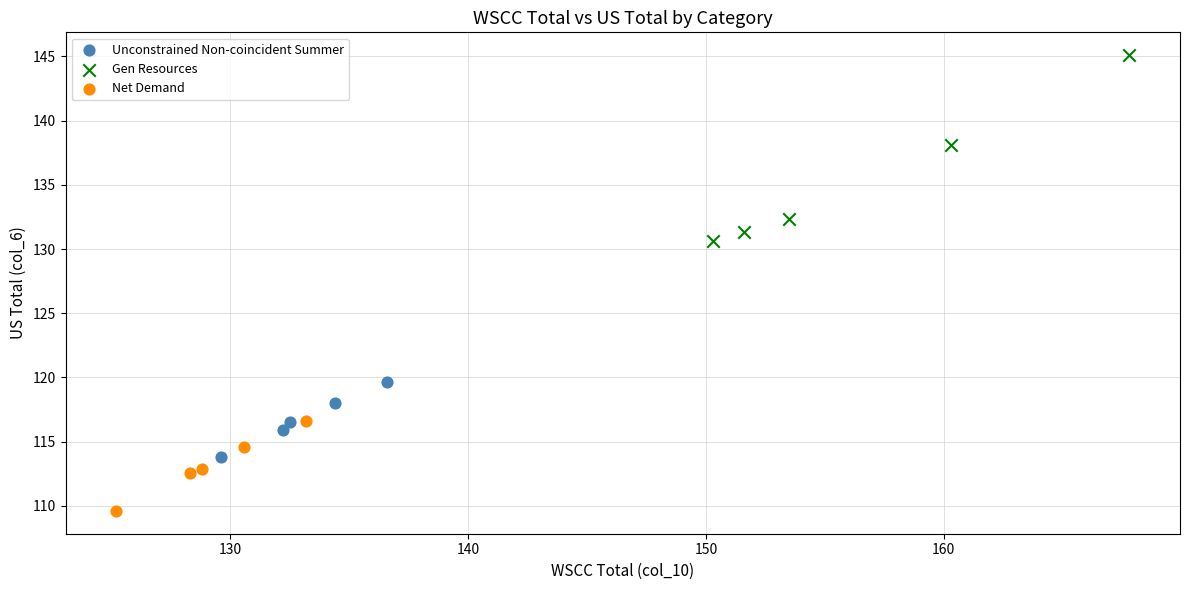

What are all the series names shown in the legend?

Unconstrained Non-coincident Summer, Gen Resources, Net Demand